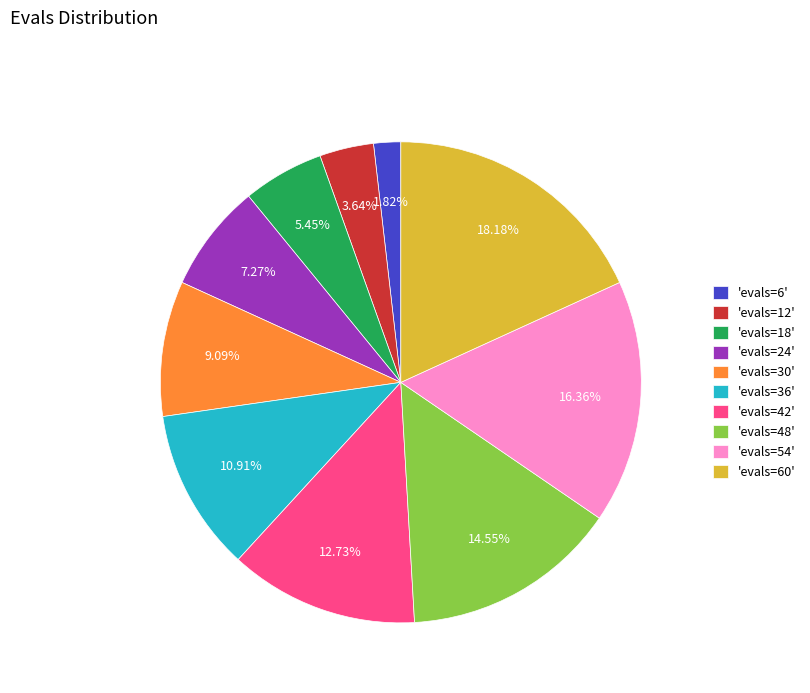

Rank the categories by value from lowest to highest.

'evals=6', 'evals=12', 'evals=18', 'evals=24', 'evals=30', 'evals=36', 'evals=42', 'evals=48', 'evals=54', 'evals=60'